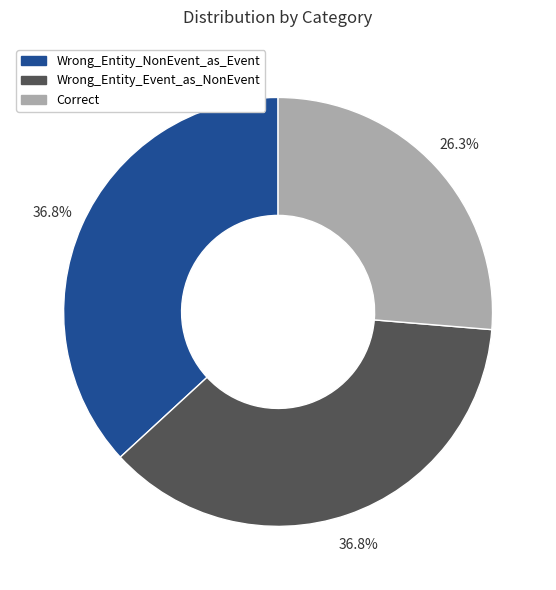

To the nearest percent, what is the difference between the largest and smallest slice percentages?

11%